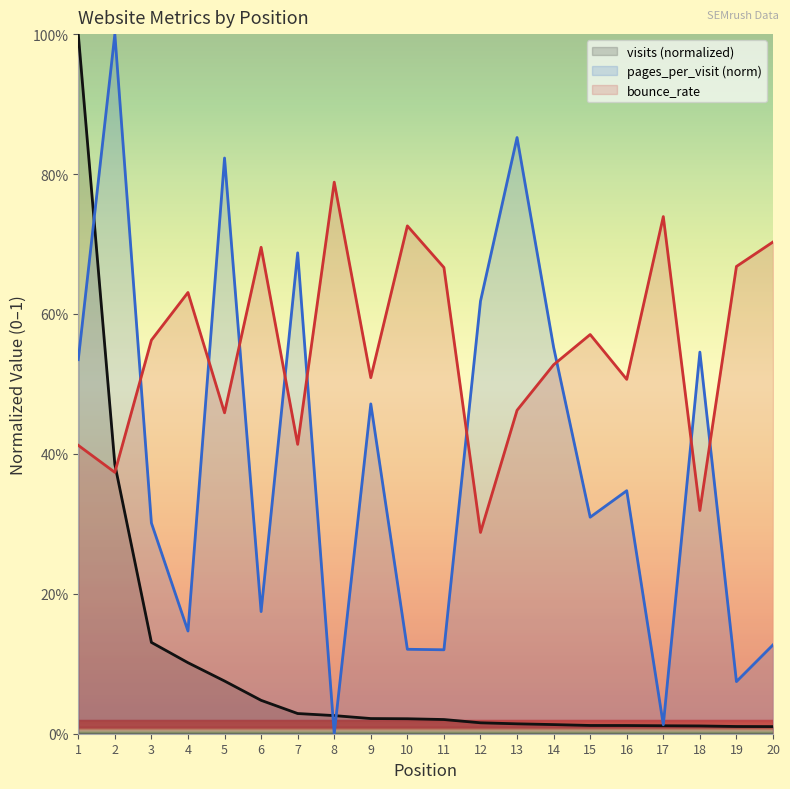

Which label corresponds to the smallest value in the chart?

8